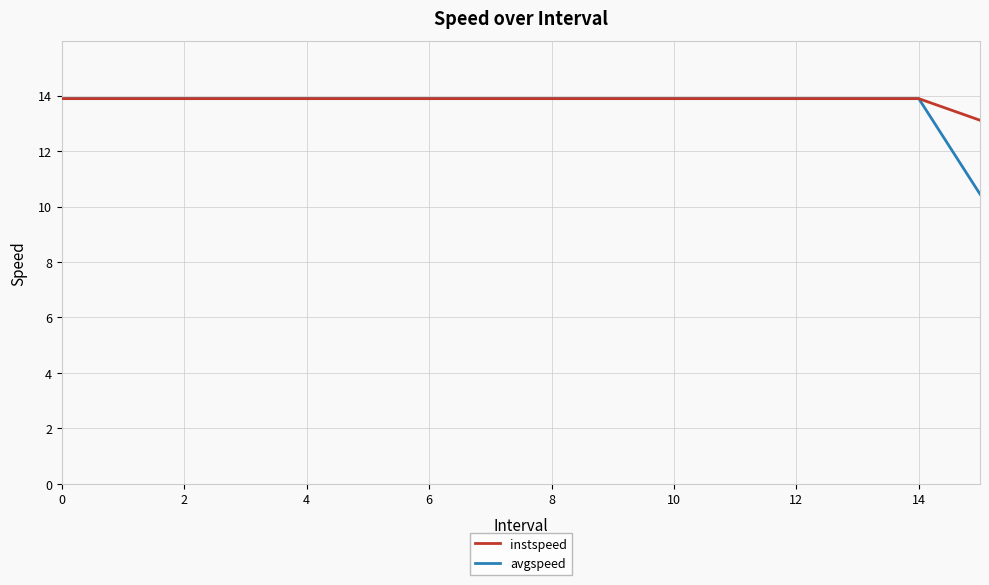

What is the highest value of the avgspeed series?

13.9